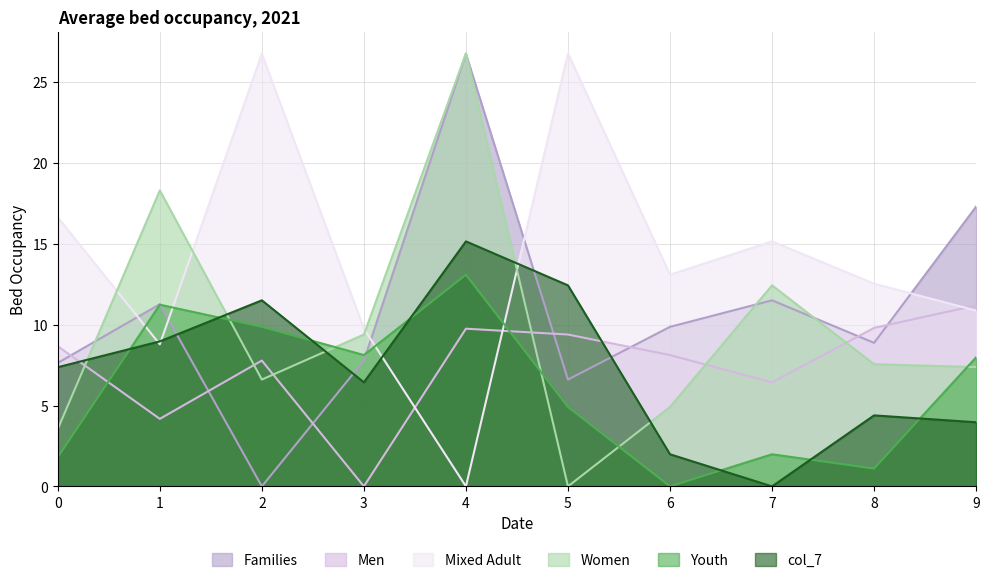

True or false: col_5 has more than 2 points higher than both neighbors.

True